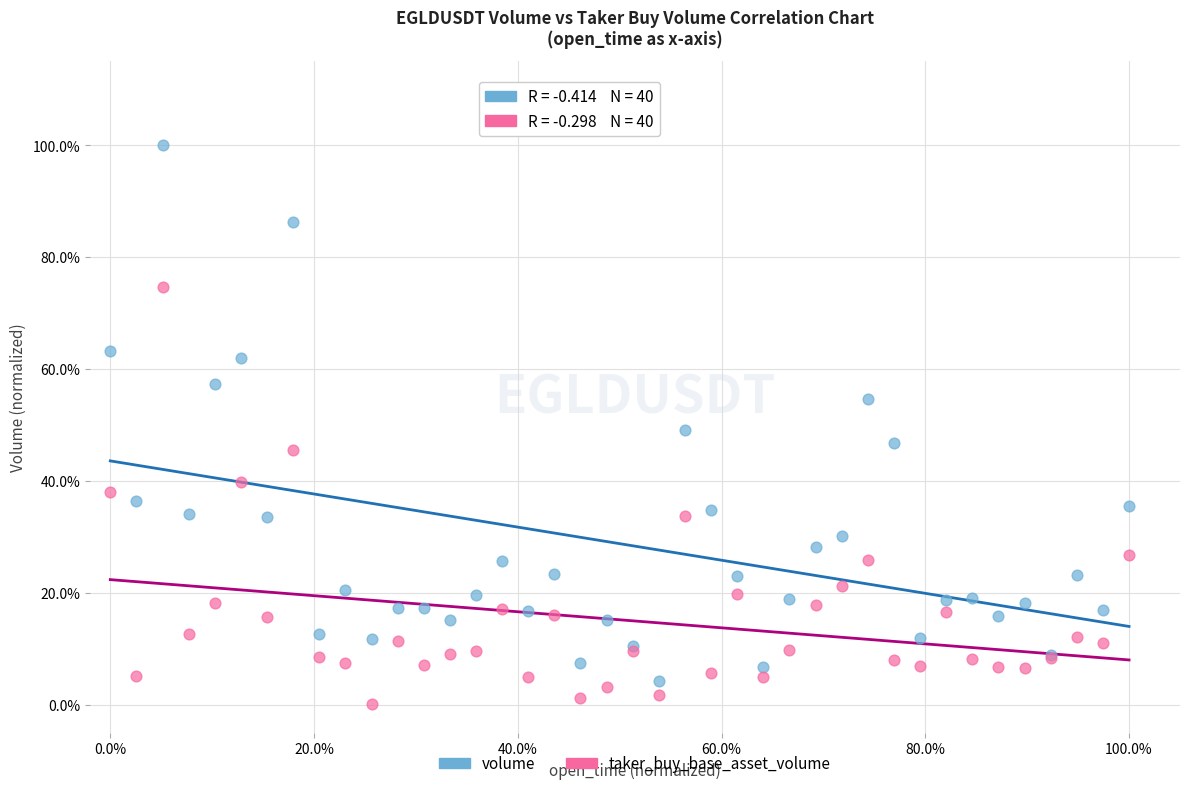

What are all the series names shown in the legend?

volume, taker_buy_base_asset_volume